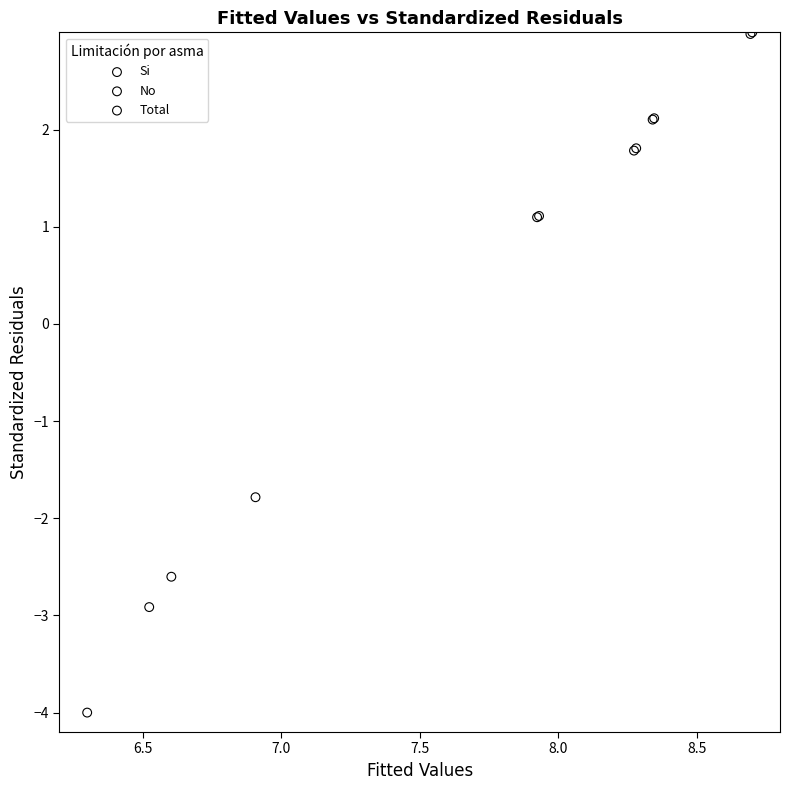

Which series has the widest spread of Y values?

Si